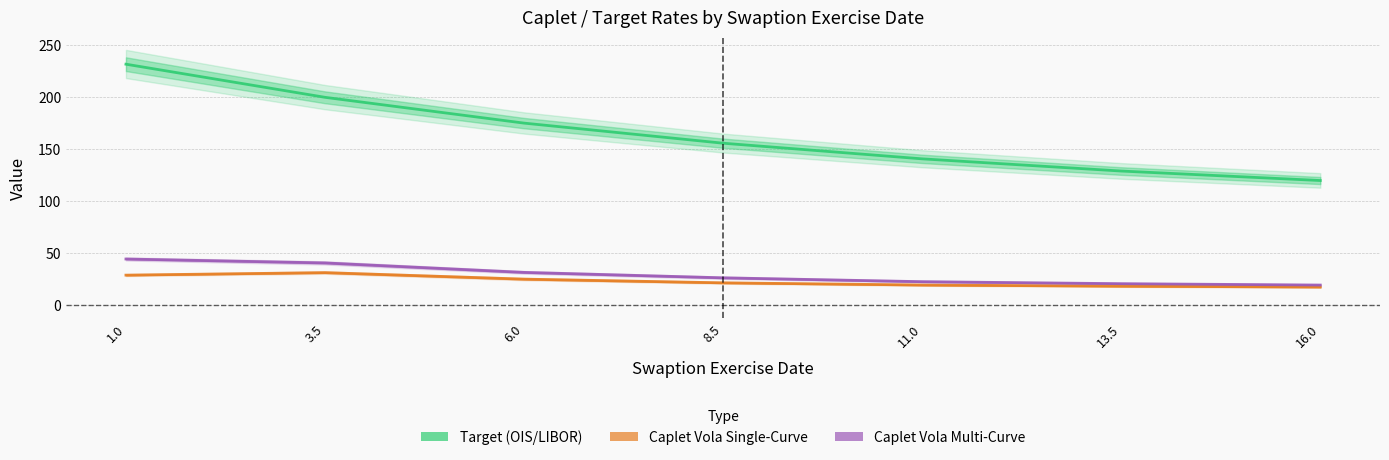

Between 6.0 and 11.0, which is larger?

6.0